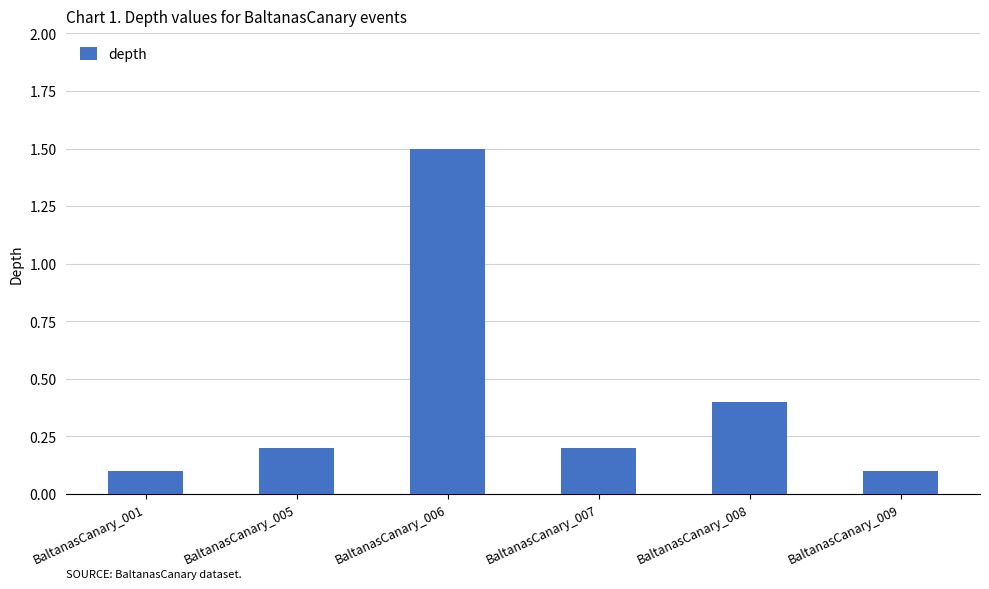

Read the value at BaltanasCanary_008.

0.4